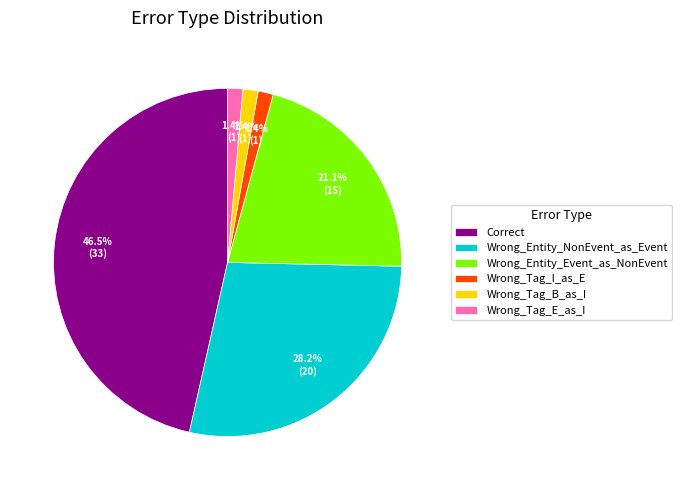

Which category has the biggest portion of the pie?

Correct